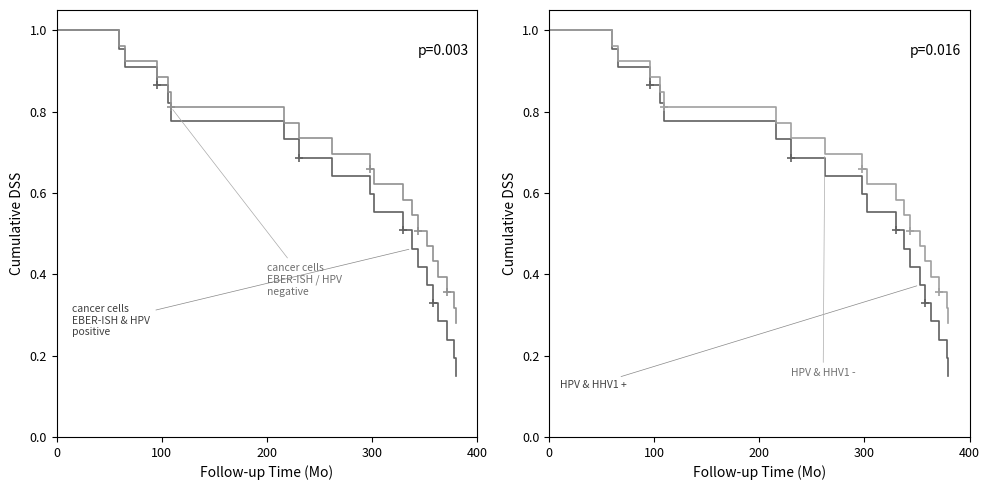

Rank the series by their maximum value, from highest to lowest.

HPV & EBER-ISH positive, HPV / EBER-ISH negative, HPV & HHV1 +, HPV & HHV1 -